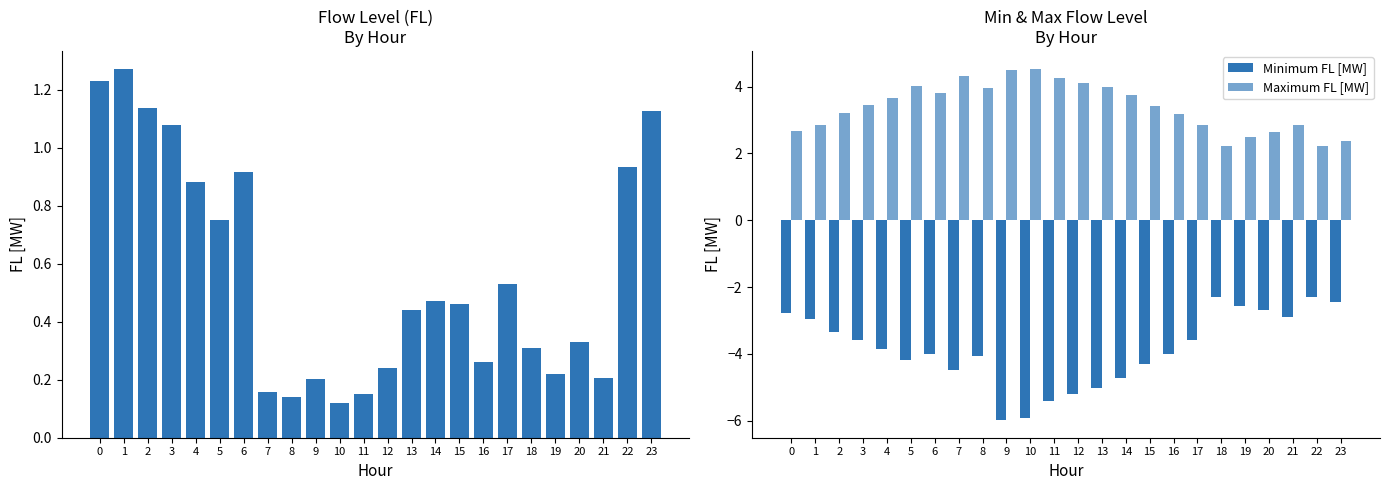

What is the total value across all series at 20?

0.3